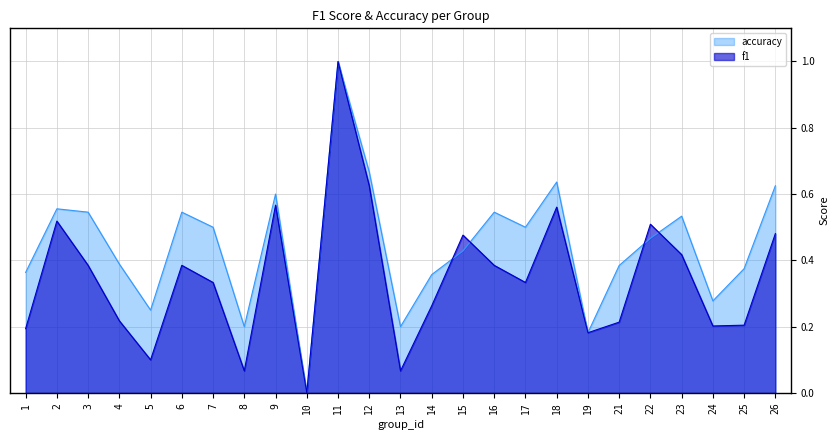

Which series has the widest spread of values?

f1